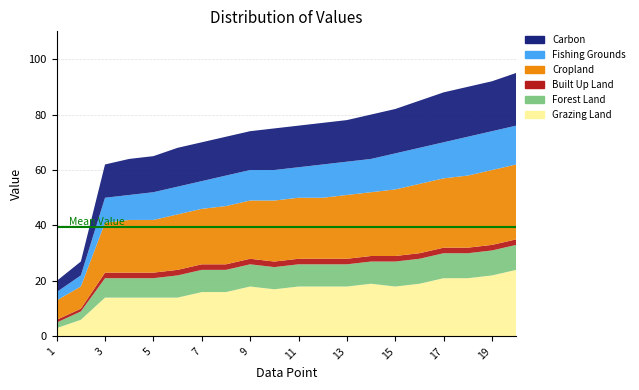

Reading left to right, transcribe all the data shown in this chart.

Carbon: 4	5	12	13	13	14	14	14	14	15	15	15	15	16	16	17	18	18	18	19
Fishing Grounds: 3	4	9	9	10	10	10	11	11	11	11	12	12	12	13	13	13	14	14	14
Cropland: 7	8	18	19	19	20	20	21	21	22	22	22	23	23	24	25	25	26	27	27
Built Up Land: 1	1	2	2	2	2	2	2	2	2	2	2	2	2	2	2	2	2	2	2
Forest Land: 2	3	7	7	7	8	8	8	8	8	8	8	8	8	9	9	9	9	9	9
Grazing Land: 3	6	14	14	14	14	16	16	18	17	18	18	18	19	18	19	21	21	22	24